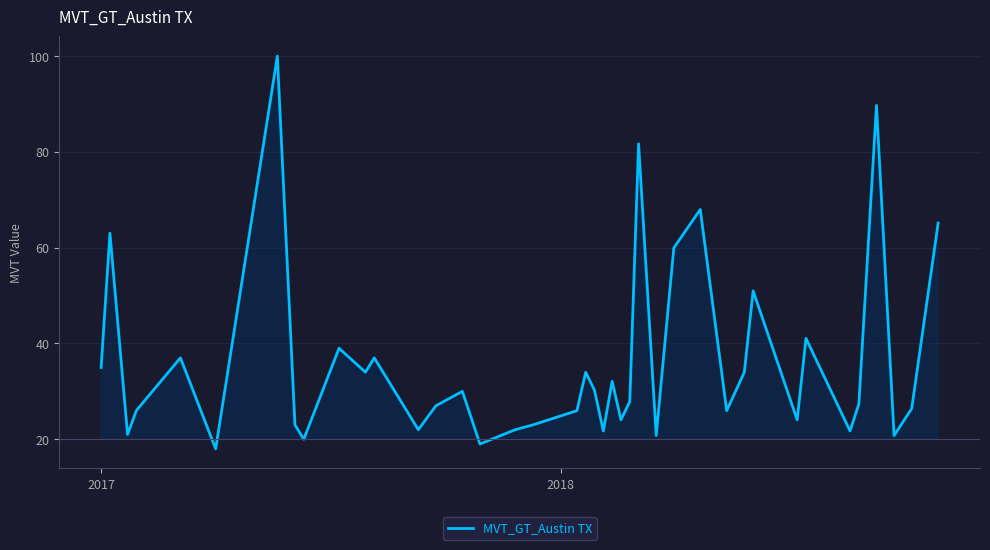

What is the minimum value shown in the chart?

18.0